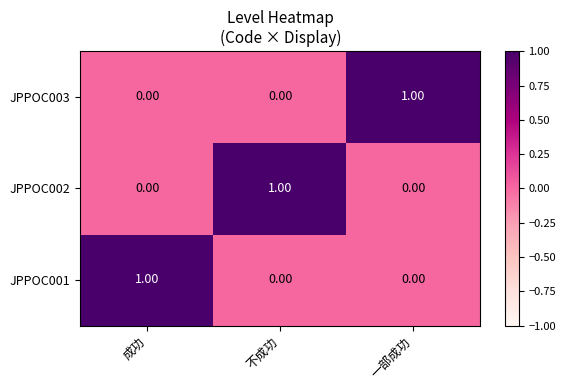

What is the difference between the highest and lowest values at 不成功?

1